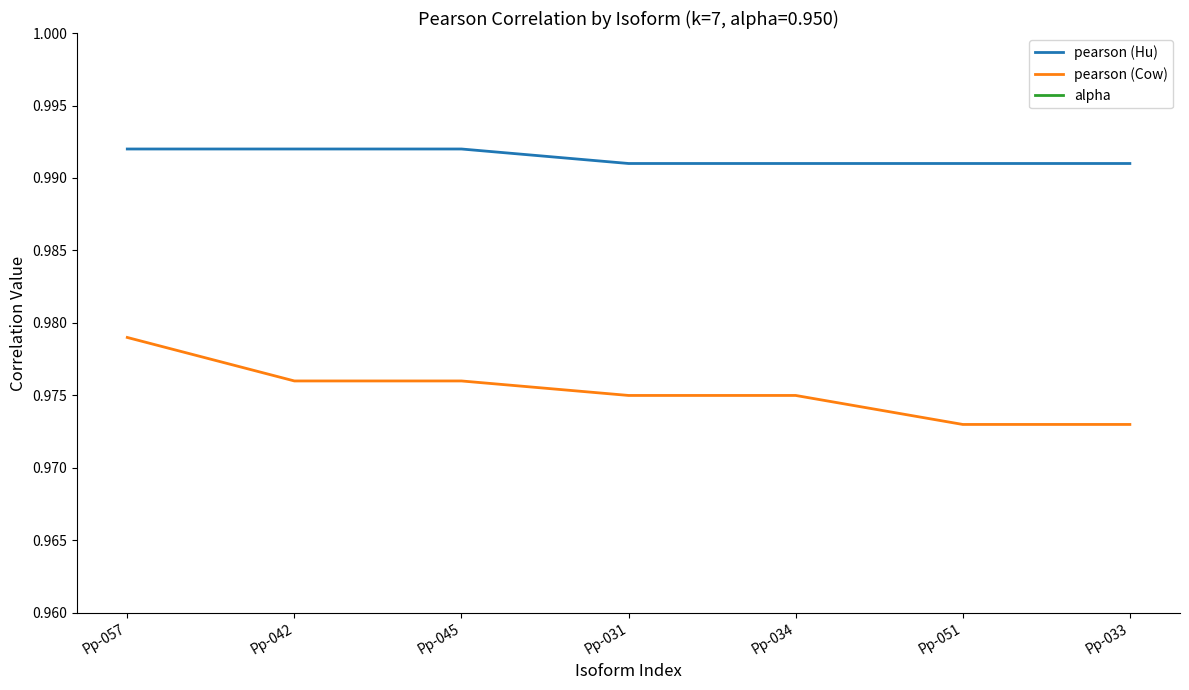

Reading left to right, transcribe all the data shown in this chart.

pearson (Hu): Pp-057=1.0	Pp-042=1.0	Pp-045=1.0	Pp-031=1.0	Pp-034=1.0	Pp-051=1.0	Pp-033=1.0
pearson (Cow): Pp-057=1.0	Pp-042=1.0	Pp-045=1.0	Pp-031=1.0	Pp-034=1.0	Pp-051=1.0	Pp-033=1.0
alpha: Pp-057=0.9	Pp-042=0.9	Pp-045=0.9	Pp-031=0.9	Pp-034=0.9	Pp-051=0.9	Pp-033=0.9